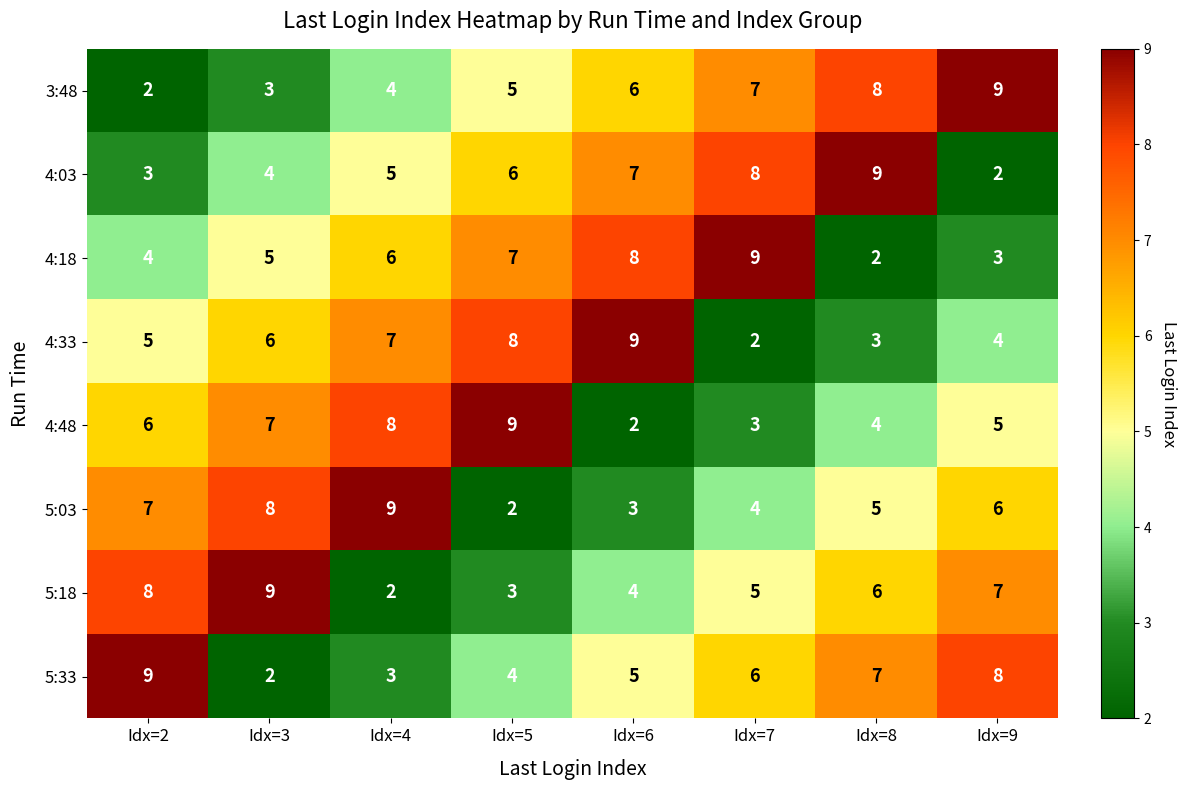

What is the maximum value for 4:03?

9